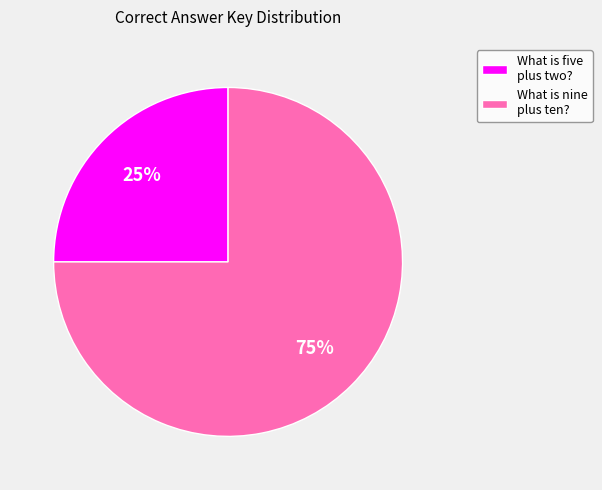

Combined, do What is five plus two? and What is nine plus ten? account for over 50%?

Yes